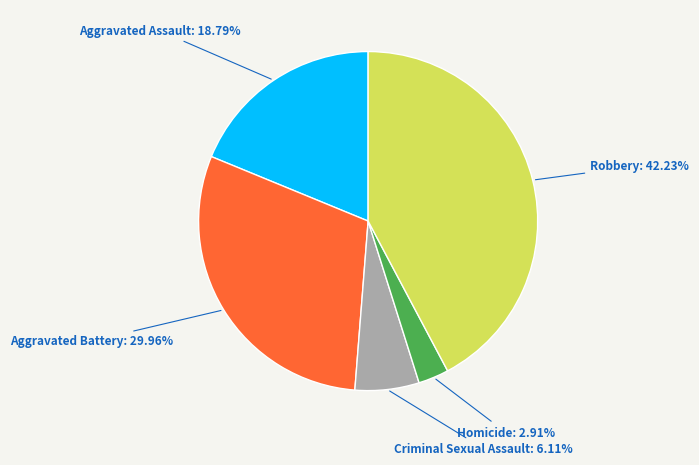

Rank the categories by value from lowest to highest.

Homicide, Criminal Sexual Assault, Aggravated Assault, Aggravated Battery, Robbery